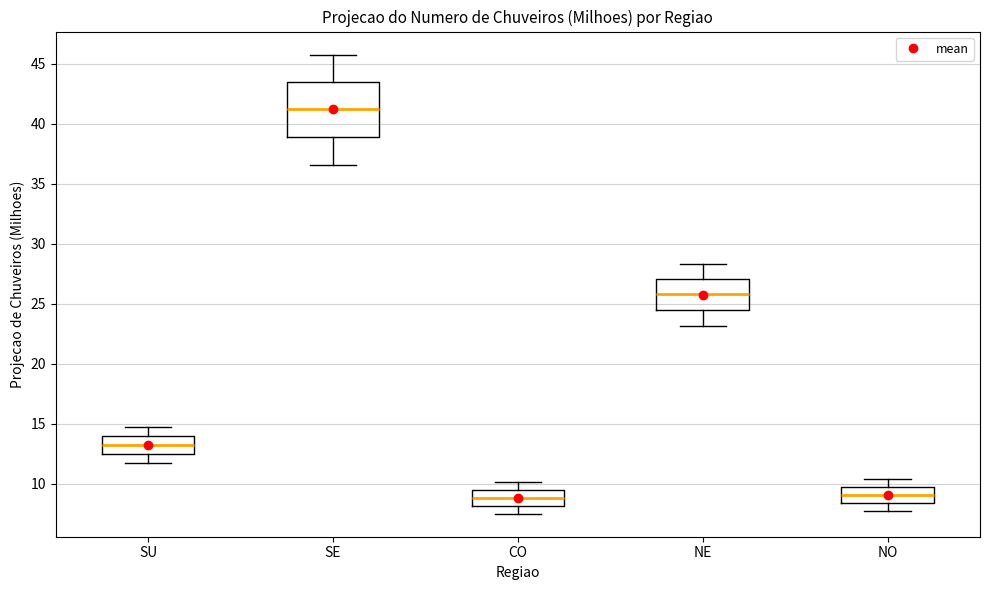

Comparing the boxes themselves (not the whiskers), which one is the tallest?

SE